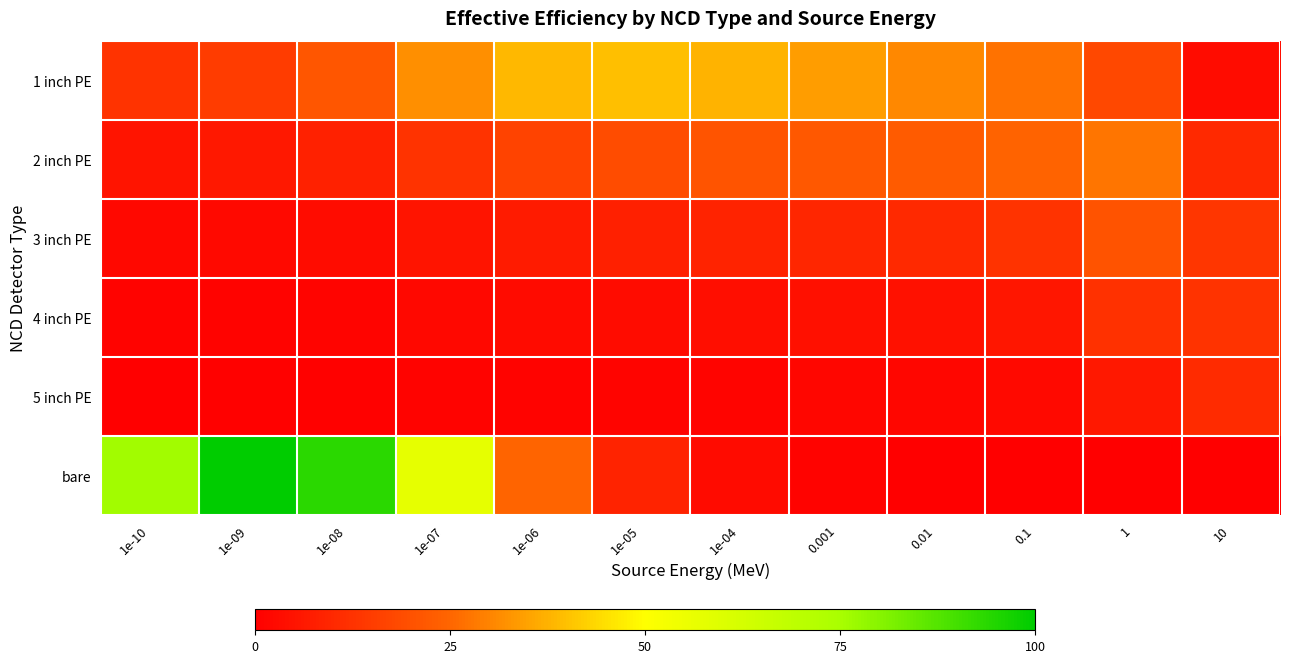

List the series in order of their peak value, lowest first.

5 inch PE, 4 inch PE, 3 inch PE, 2 inch PE, 1 inch PE, bare